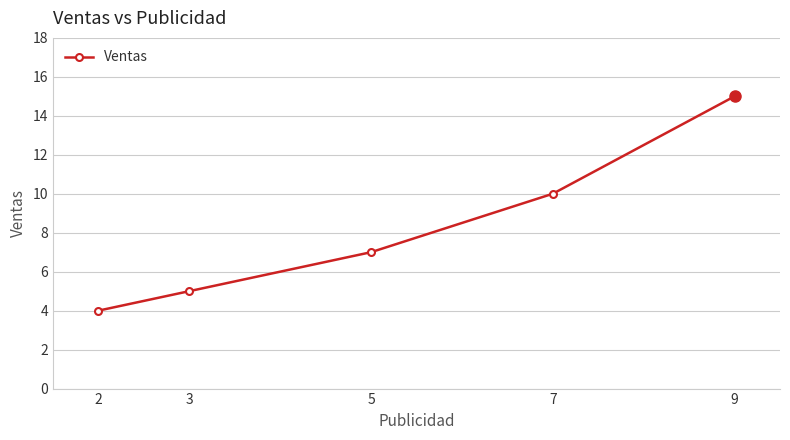

What is the change in value from 5 to 7?

+3